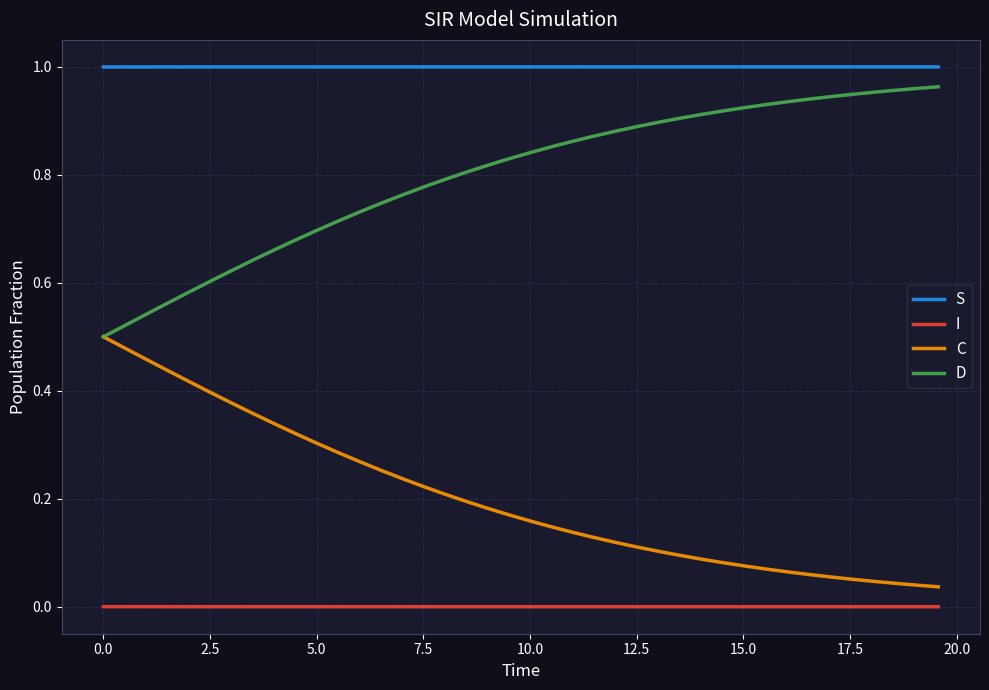

True or false: S and I intersect in this chart.

False